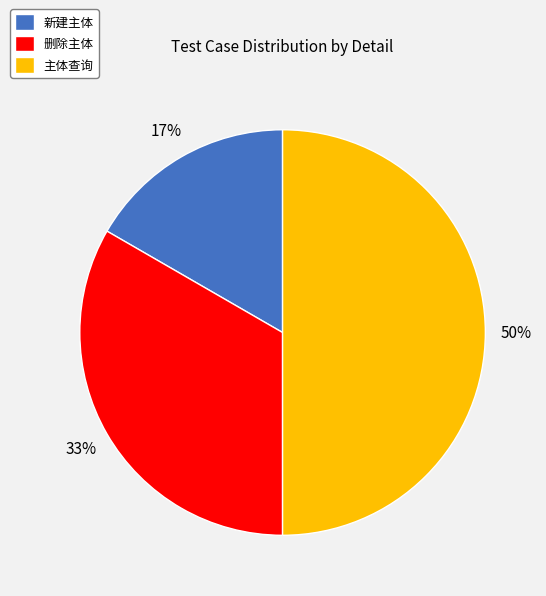

True or false: 主体查询 accounts for 58% of the total.

False